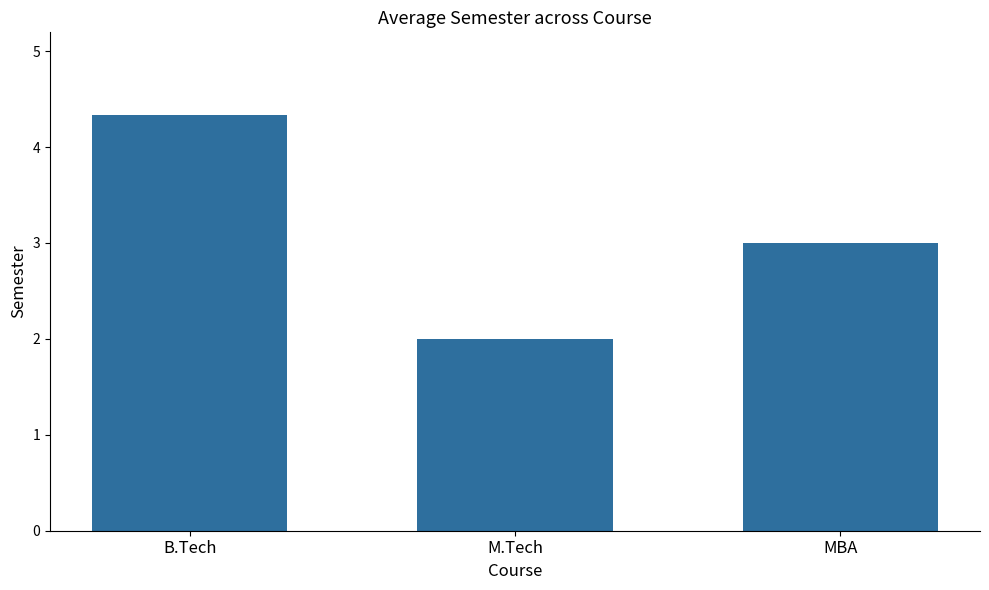

Reading left to right, what are all the values shown in this chart?

B.Tech=4.3	M.Tech=2.0	MBA=3.0